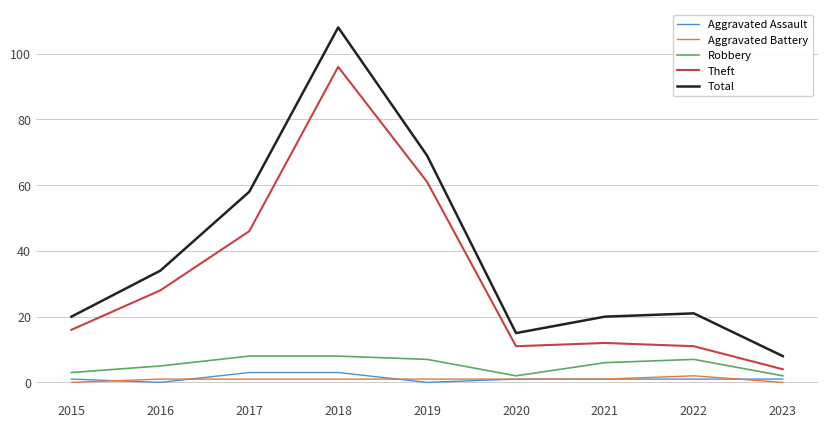

At which category does Total reach its first local peak?

2018